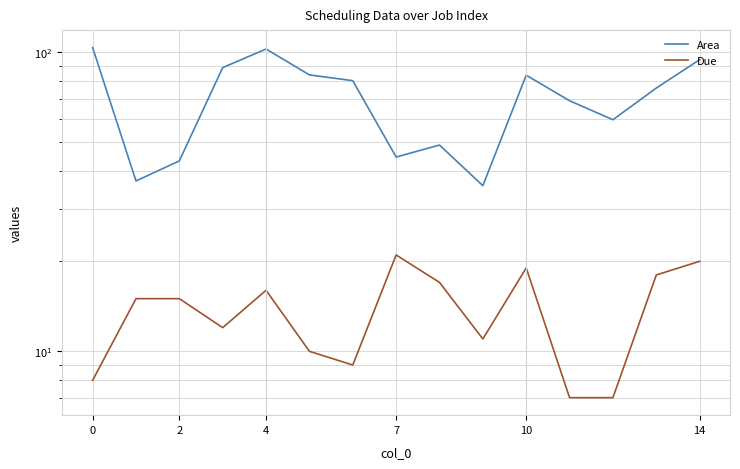

Reading left to right, what are all the values shown in this chart?

Area: 103.6	37.1	43.3	88.8	102.5	84.0	80.3	44.6	48.9	35.8	83.8	68.8	59.5	75.9	94.4
Due: 8.0	15.0	15.0	12.0	16.0	10.0	9.0	21.0	17.0	11.0	19.0	7.0	7.0	18.0	20.0